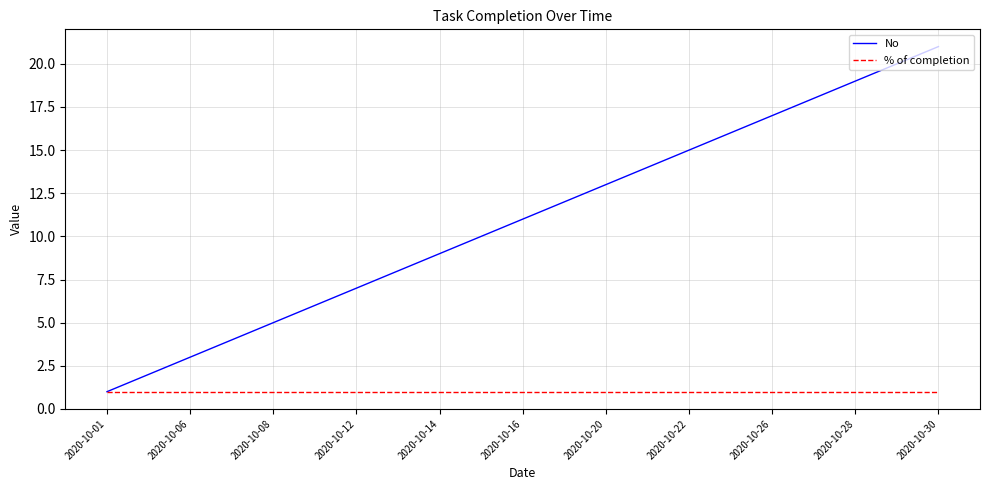

What is the sum of all No values?

231